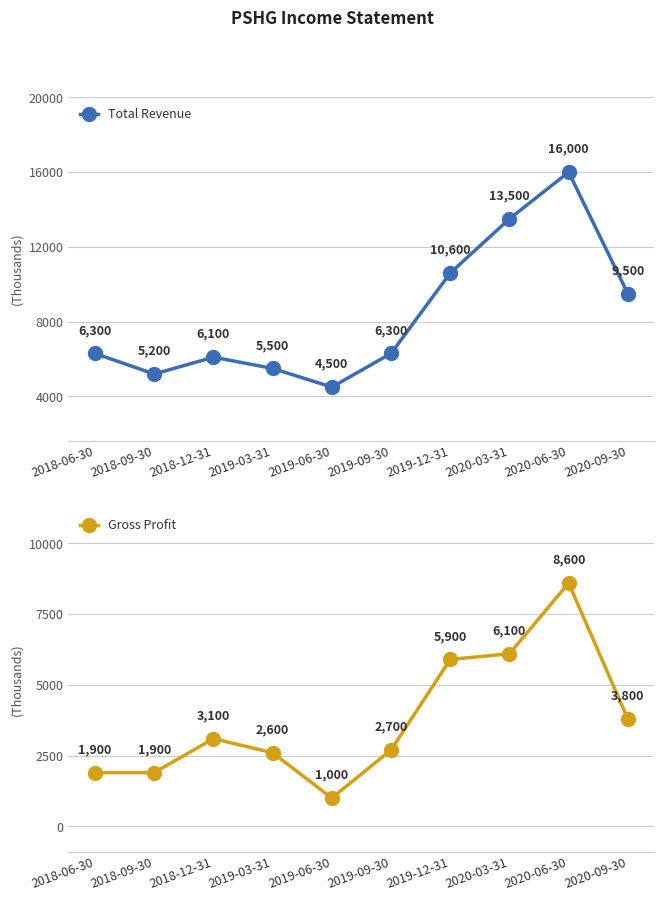

How many categories are shown in the chart?

10